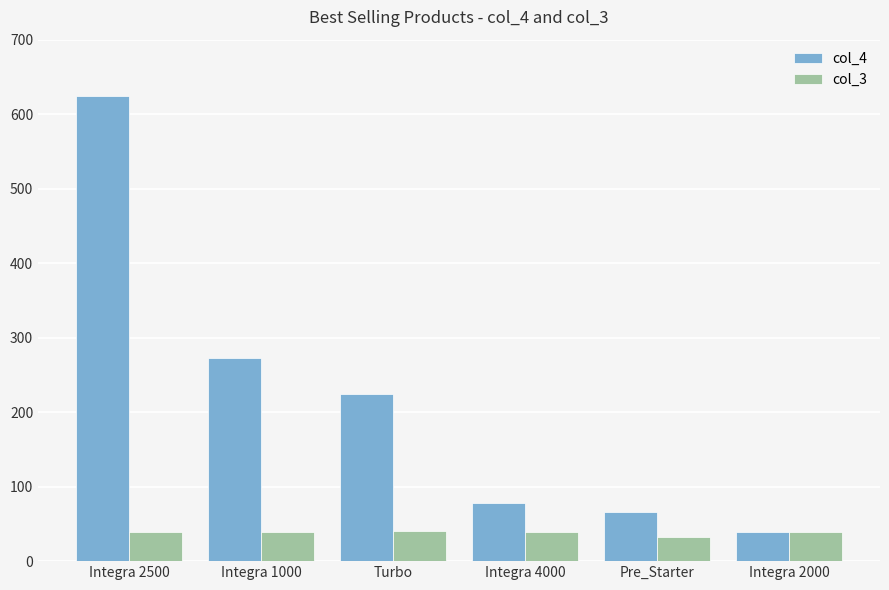

What is the label of the 4th bar from the left?

Integra 4000